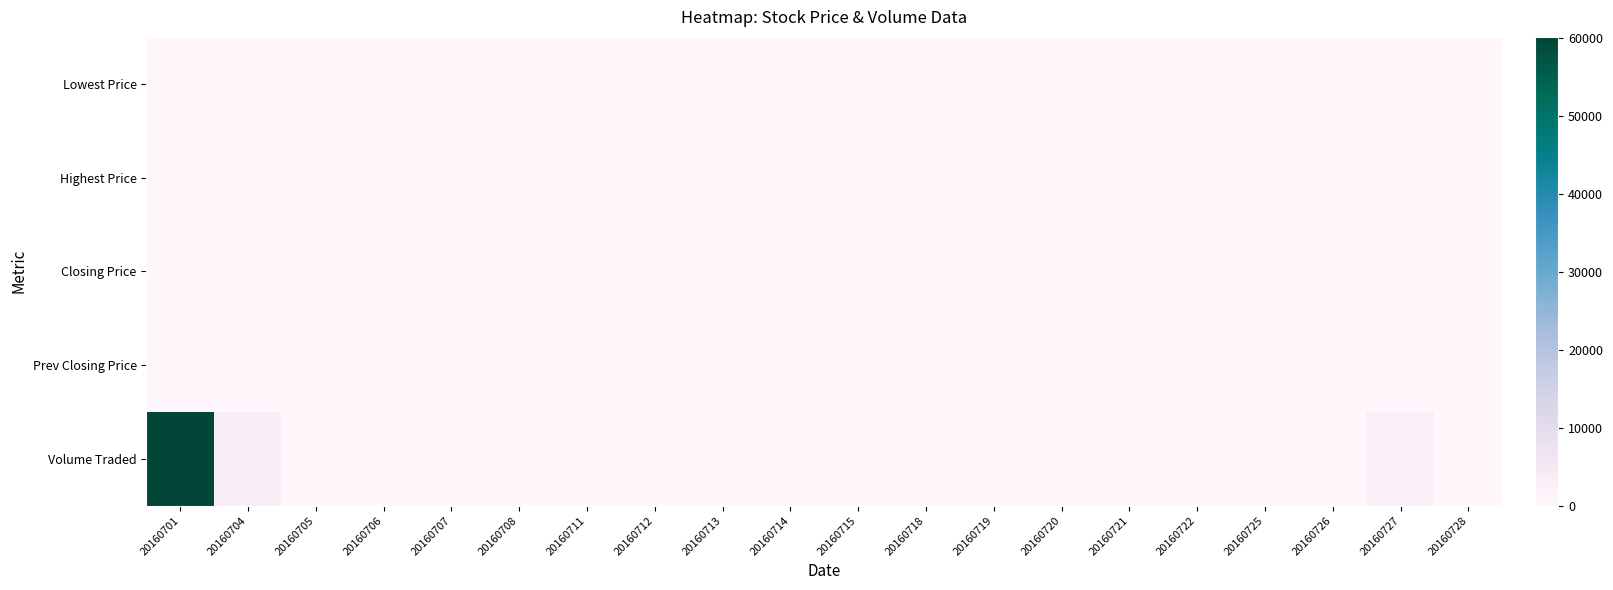

Rank the series by their maximum value, from highest to lowest.

Volume Traded, Lowest Price, Highest Price, Closing Price, Prev Closing Price